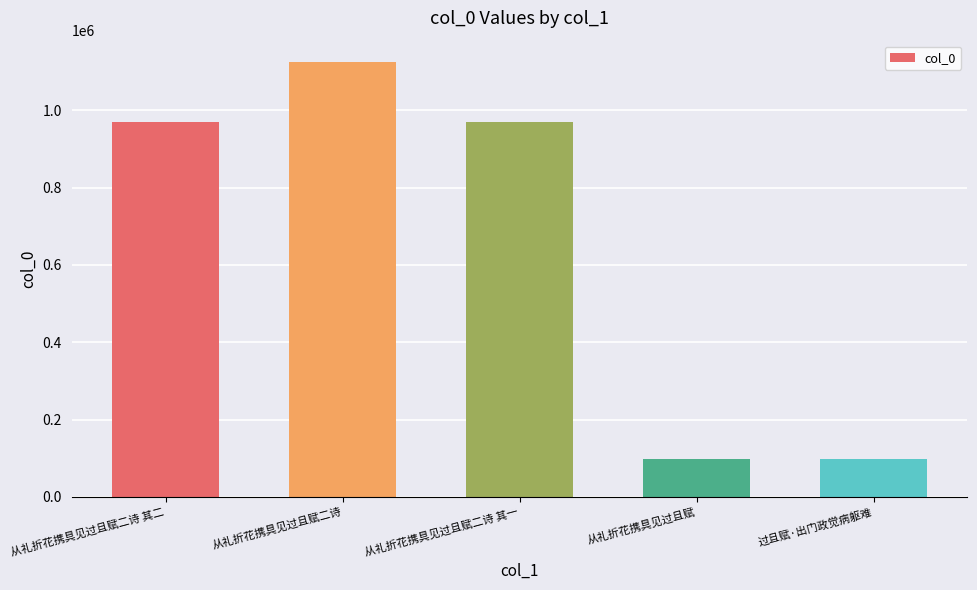

Approximately how many times larger is the value at 从礼折花携具见过且赋二诗 其一 compared to 从礼折花携具见过且赋二诗 其二?

1.0